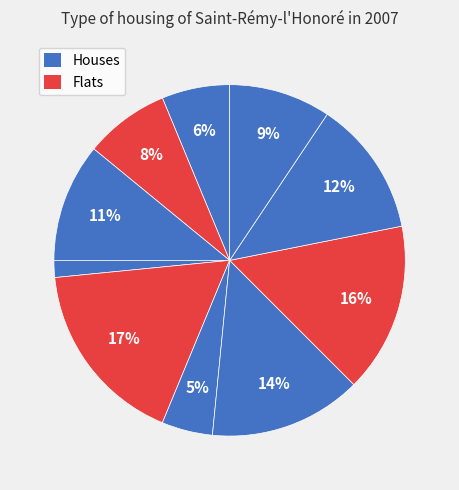

How many slices are in this pie chart?

10